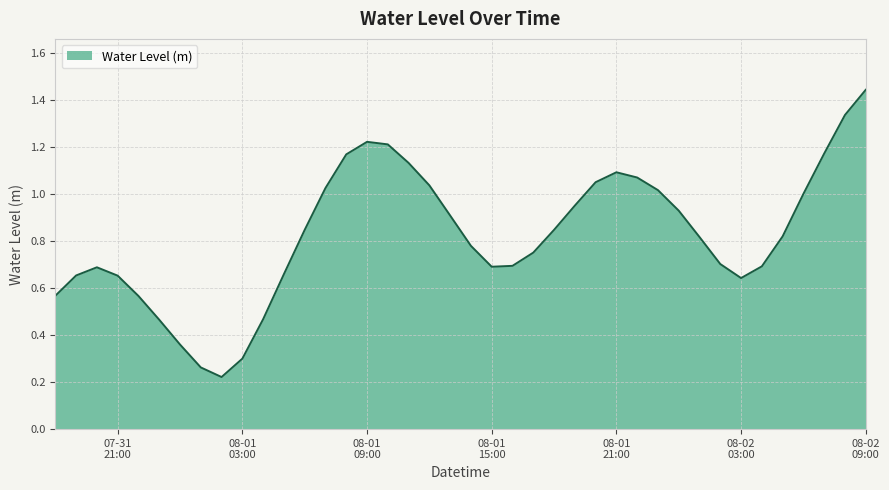

Rank the categories by value from lowest to highest.

2024-08-01 02:00:00, 2024-08-01 01:00:00, 2024-08-01 03:00:00, 2024-08-01 00:00:00, 2024-07-31 23:00:00, 2024-08-01 04:00:00, 2024-07-31 22:00:00, 2024-07-31 18:00:00, 2024-08-02 03:00:00, 2024-07-31 21:00:00, 2024-07-31 19:00:00, 2024-08-01 05:00:00, 2024-07-31 20:00:00, 2024-08-01 15:00:00, 2024-08-02 04:00:00, 2024-08-01 16:00:00, 2024-08-02 02:00:00, 2024-08-01 17:00:00, 2024-08-01 14:00:00, 2024-08-02 01:00:00, 2024-08-02 05:00:00, 2024-08-01 06:00:00, 2024-08-01 18:00:00, 2024-08-01 13:00:00, 2024-08-02 00:00:00, 2024-08-01 19:00:00, 2024-08-02 06:00:00, 2024-08-01 23:00:00, 2024-08-01 07:00:00, 2024-08-01 12:00:00, 2024-08-01 20:00:00, 2024-08-01 22:00:00, 2024-08-01 21:00:00, 2024-08-01 11:00:00, 2024-08-01 08:00:00, 2024-08-02 07:00:00, 2024-08-01 10:00:00, 2024-08-01 09:00:00, 2024-08-02 08:00:00, 2024-08-02 09:00:00